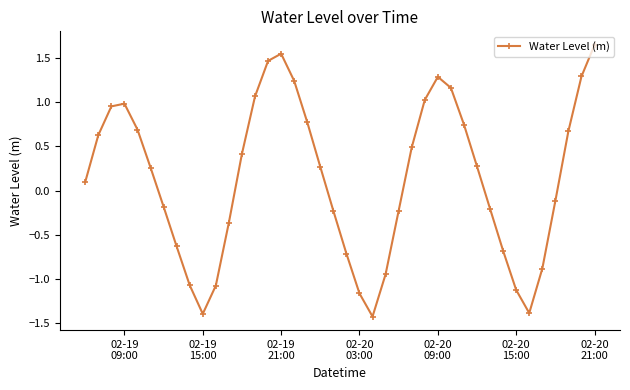

What is the sum of all values?

5.2